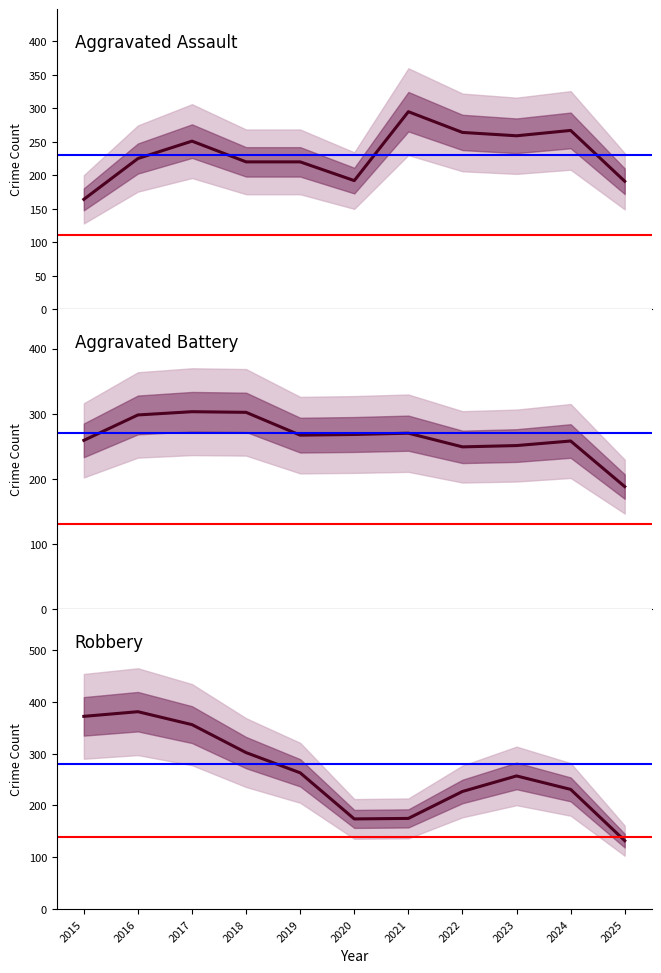

True or false: Robbery has more than 2 interior local peaks.

False